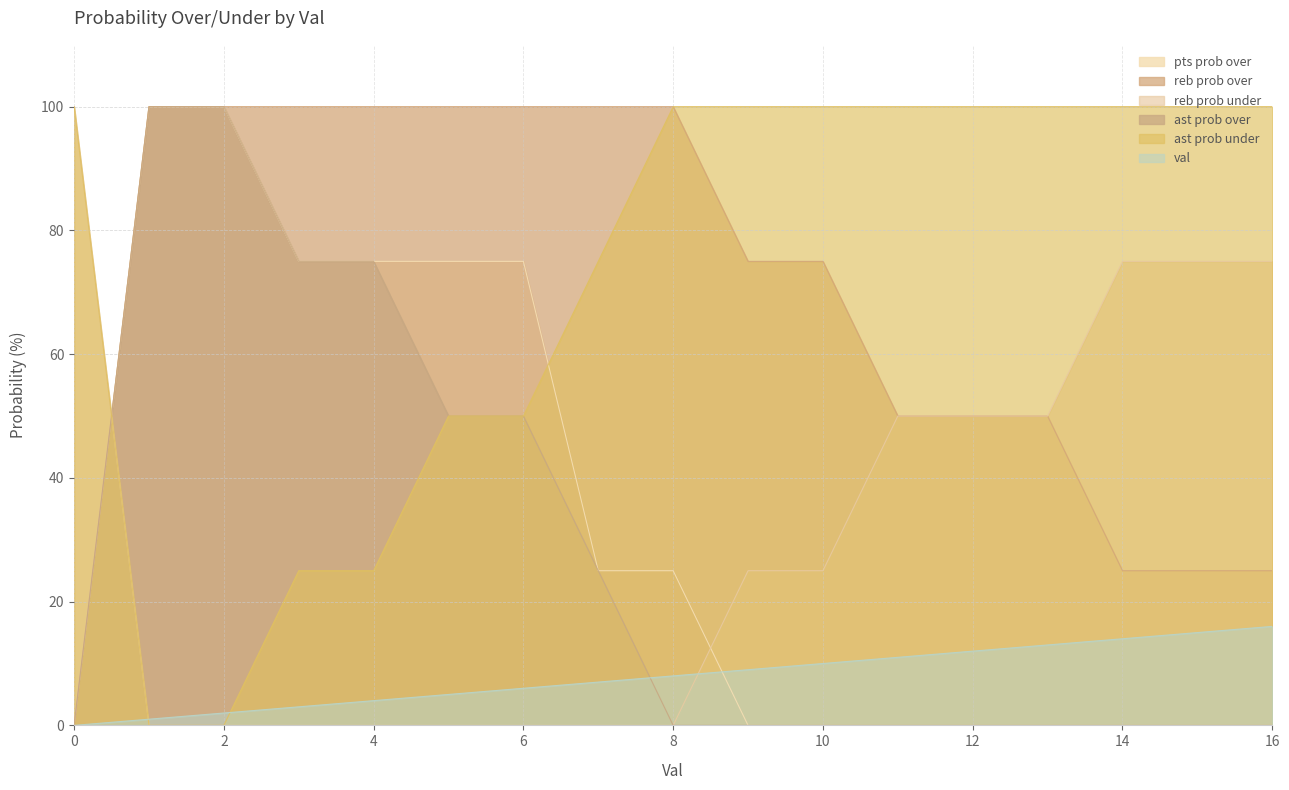

What is the difference between the pts prob over values at 8 and 2?

75